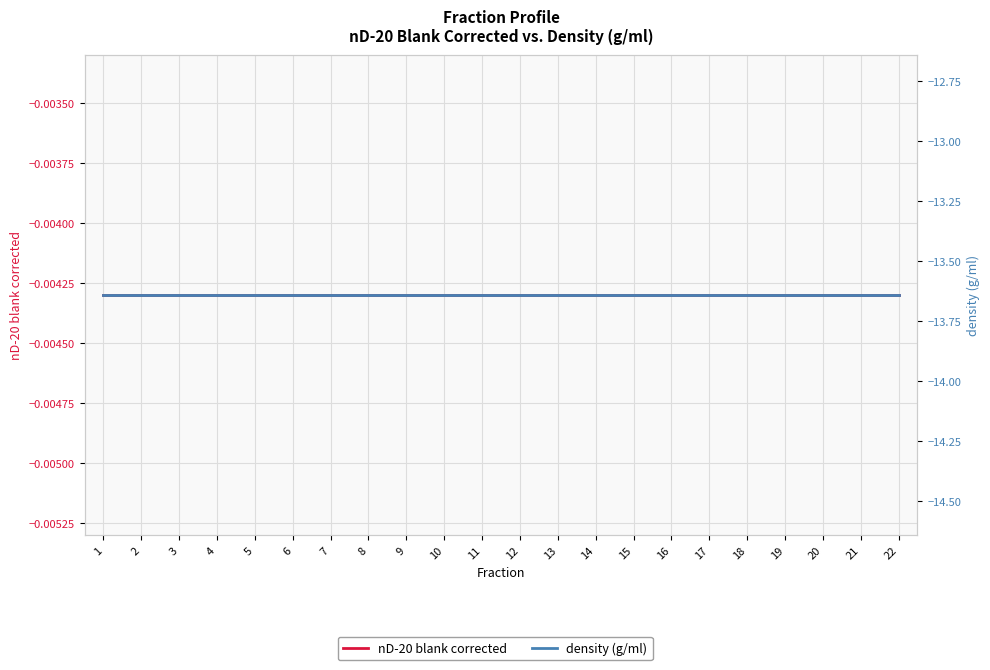

At which category is the sum across all series the highest?

1